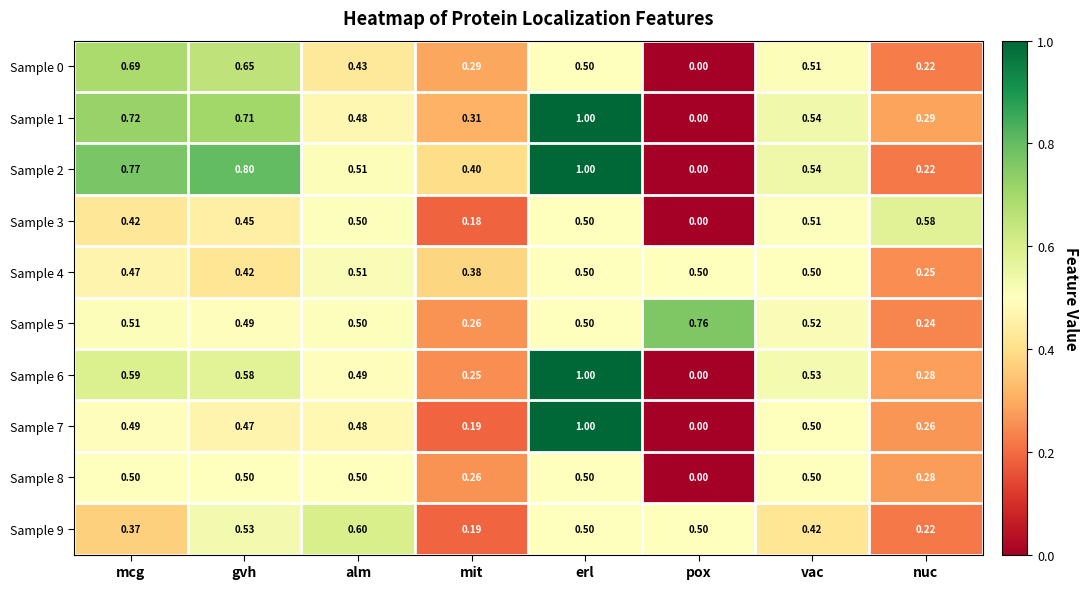

How many categories are shown in the chart?

8